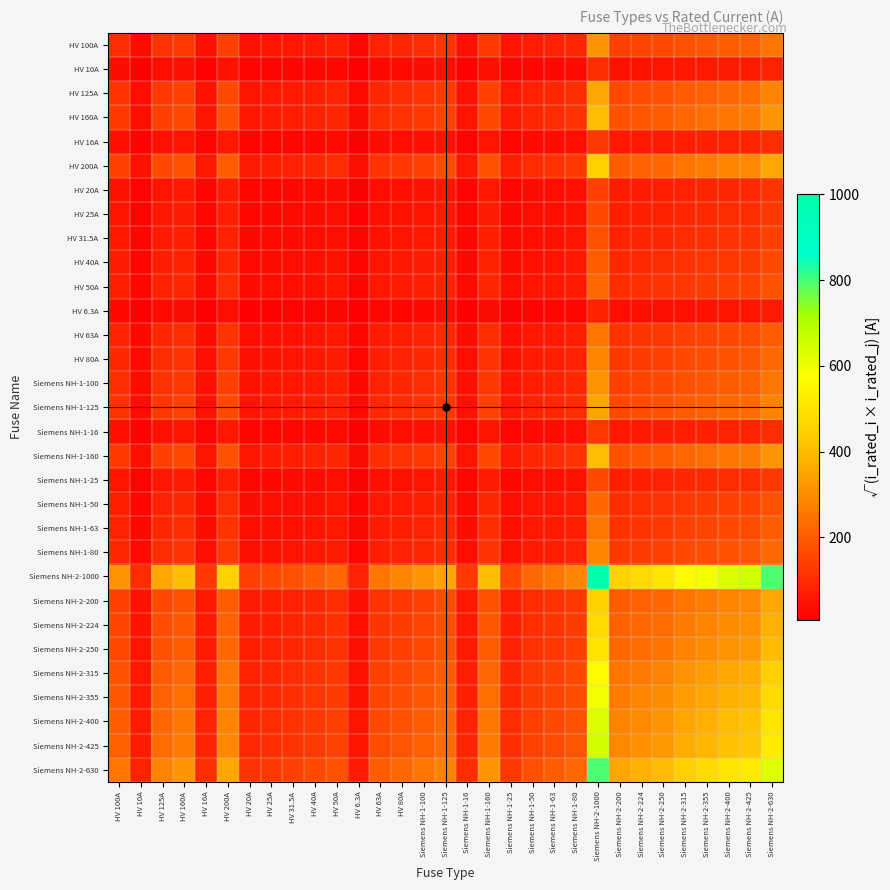

Rank the series by their maximum value, from highest to lowest.

Siemens NH-2-1000, Siemens NH-2-630, Siemens NH-2-425, Siemens NH-2-400, Siemens NH-2-355, Siemens NH-2-315, Siemens NH-2-250, Siemens NH-2-224, HV 200A, Siemens NH-2-200, HV 160A, Siemens NH-1-160, HV 125A, Siemens NH-1-125, HV 100A, Siemens NH-1-100, HV 80A, Siemens NH-1-80, HV 63A, Siemens NH-1-63, HV 50A, Siemens NH-1-50, HV 40A, HV 31.5A, HV 25A, Siemens NH-1-25, HV 20A, HV 16A, Siemens NH-1-16, HV 10A, HV 6.3A